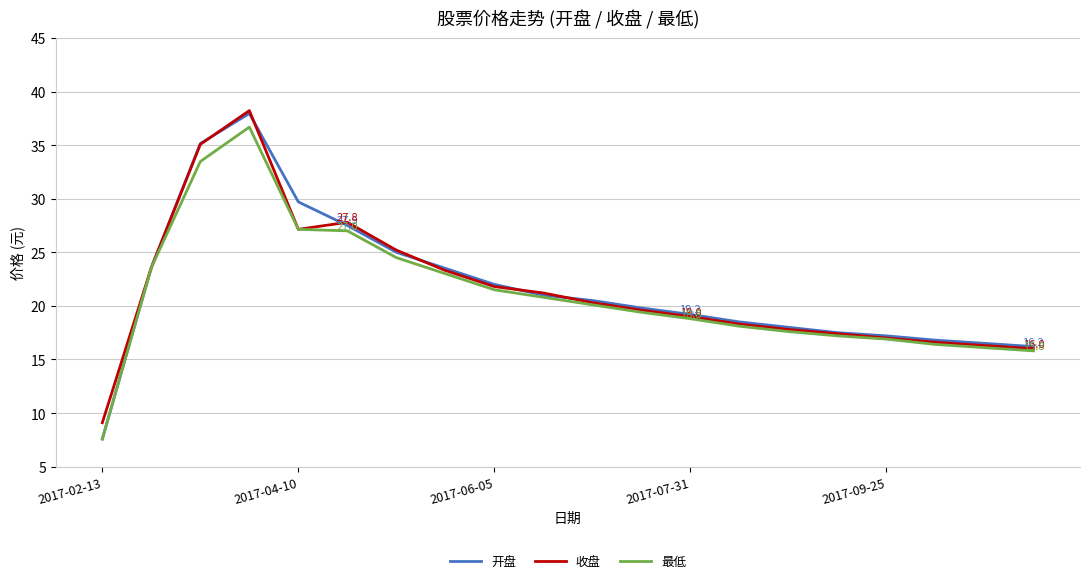

Does the chart display data point markers on the line(s)?

No